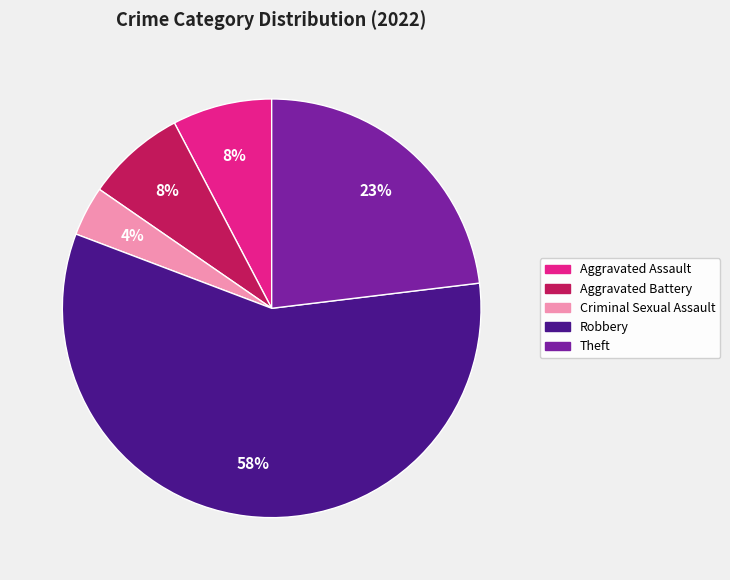

Is the sum of Robbery and Criminal Sexual Assault greater than half?

Yes